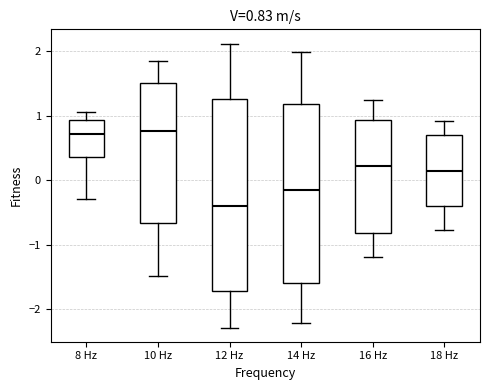

Which box is the tallest, from its lower edge to its upper edge?

12 Hz